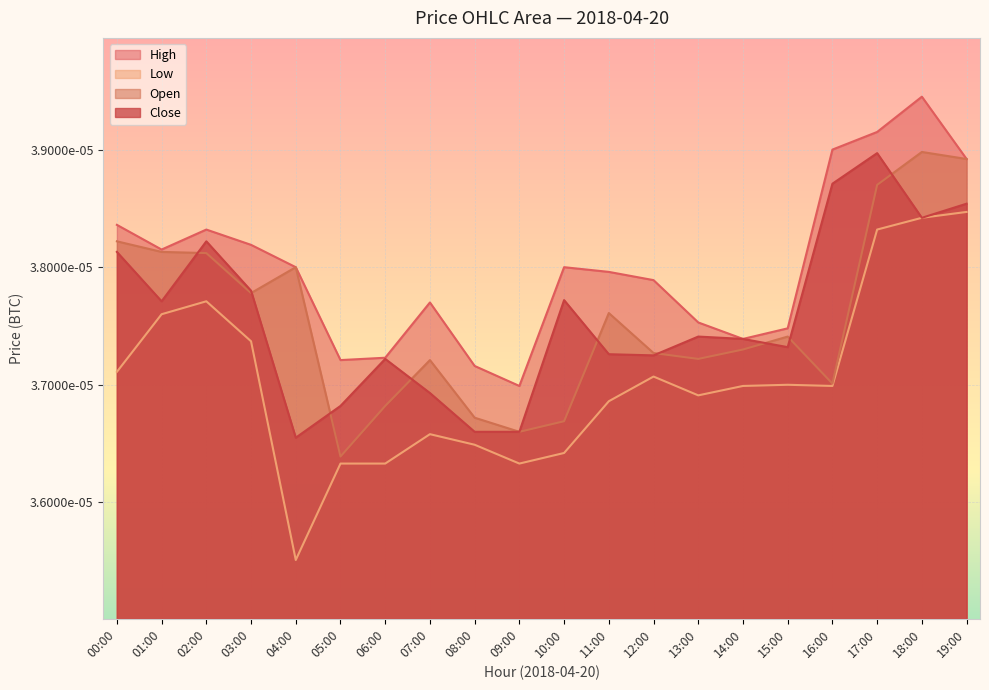

How many interior local peaks does the Open series have?

5